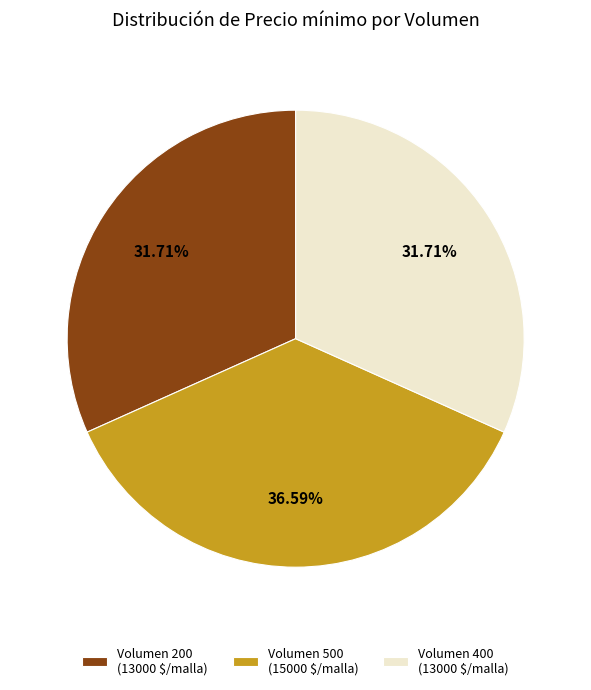

Is there any slice that represents more than half of the pie?

No